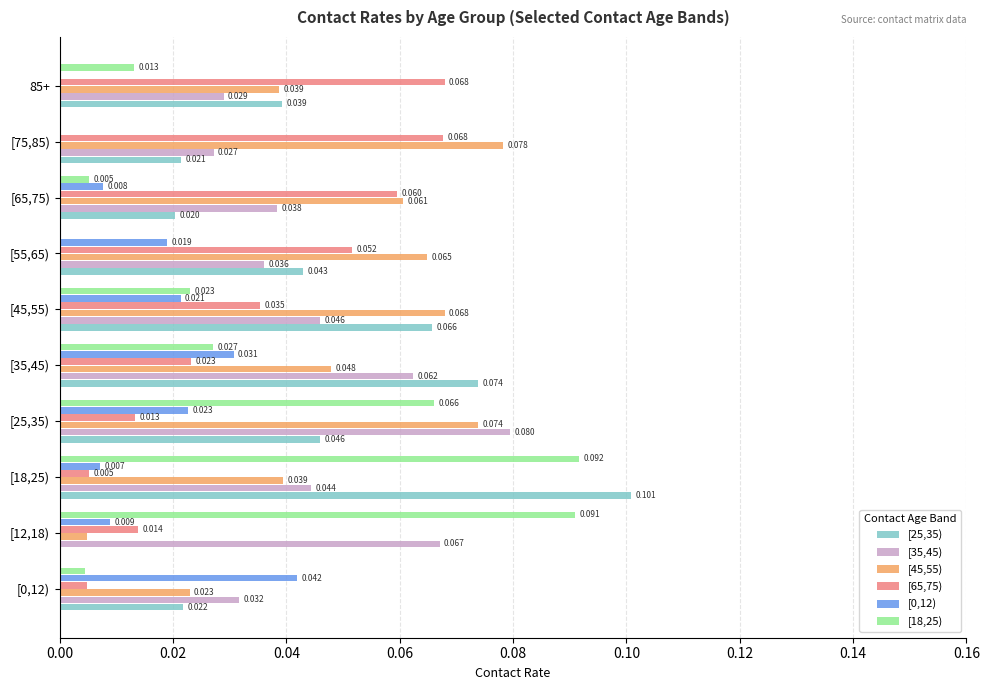

What is the sum of all [25,35) values?

0.4